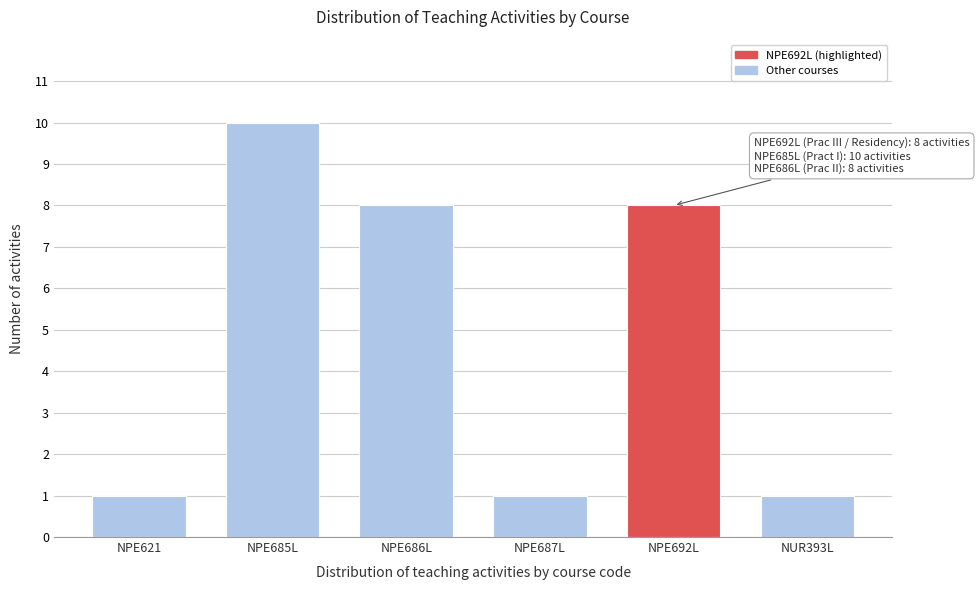

Reading right to left, what are all the values shown in this chart?

NUR393L=1	NPE692L=8	NPE687L=1	NPE686L=8	NPE685L=10	NPE621=1